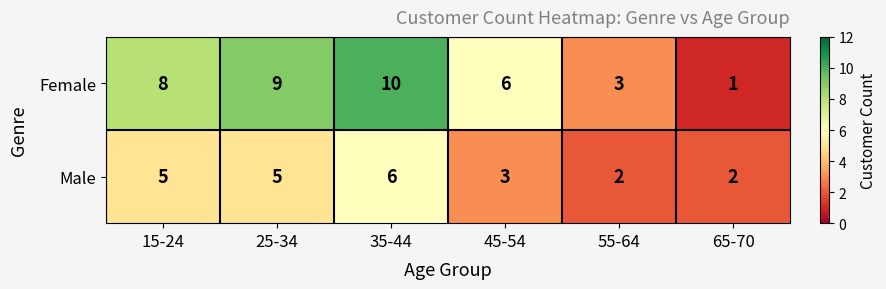

Rank the series by their maximum value, from highest to lowest.

Female, Male